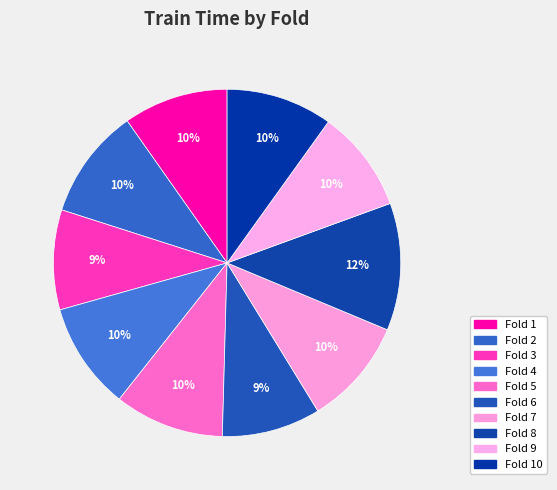

Is Fold 5 the majority of the pie?

No